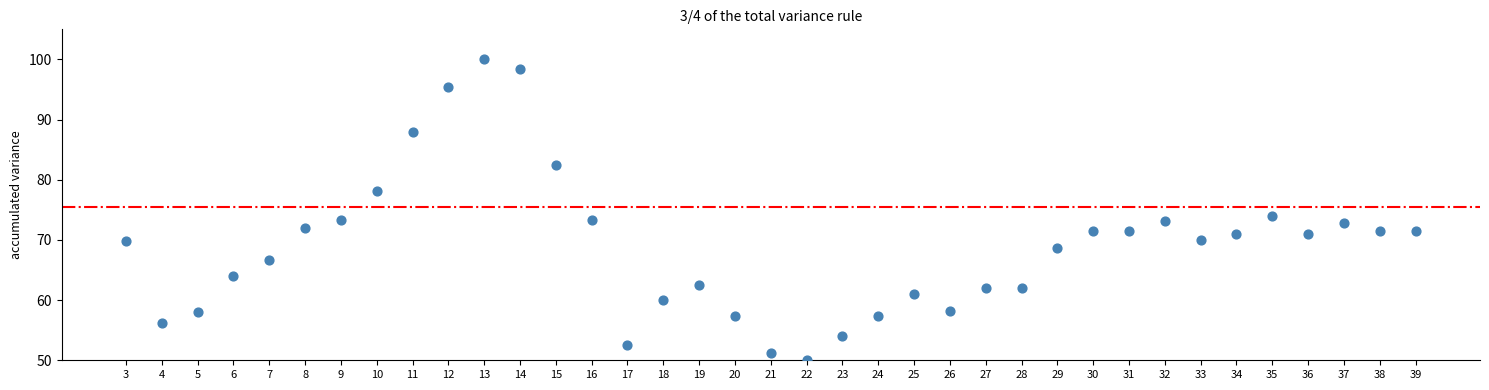

What is the range of Y values (max minus min)?

50.0